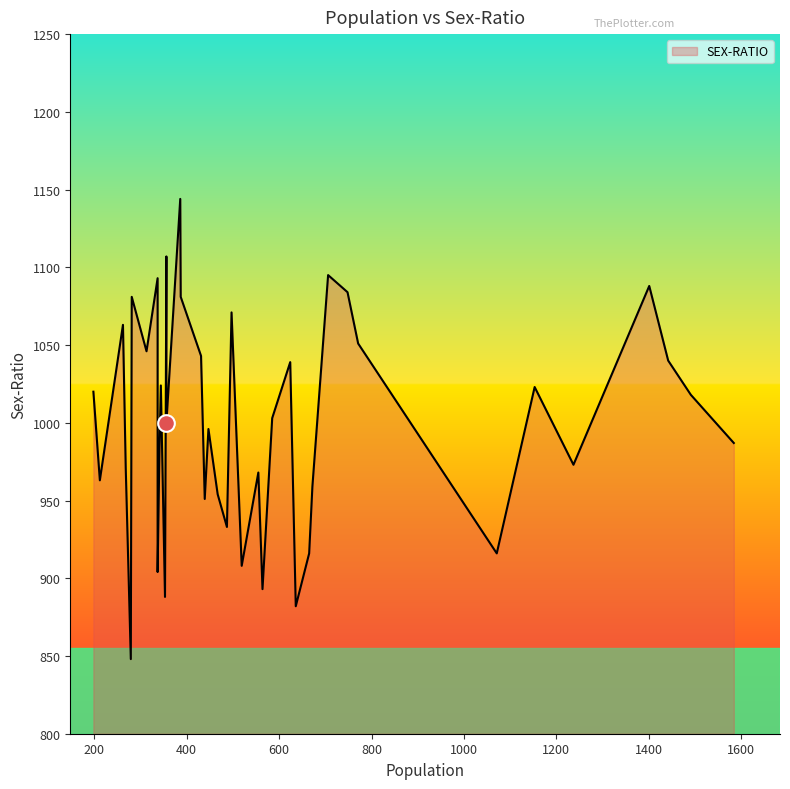

Between 279 and 341, which is larger?

341